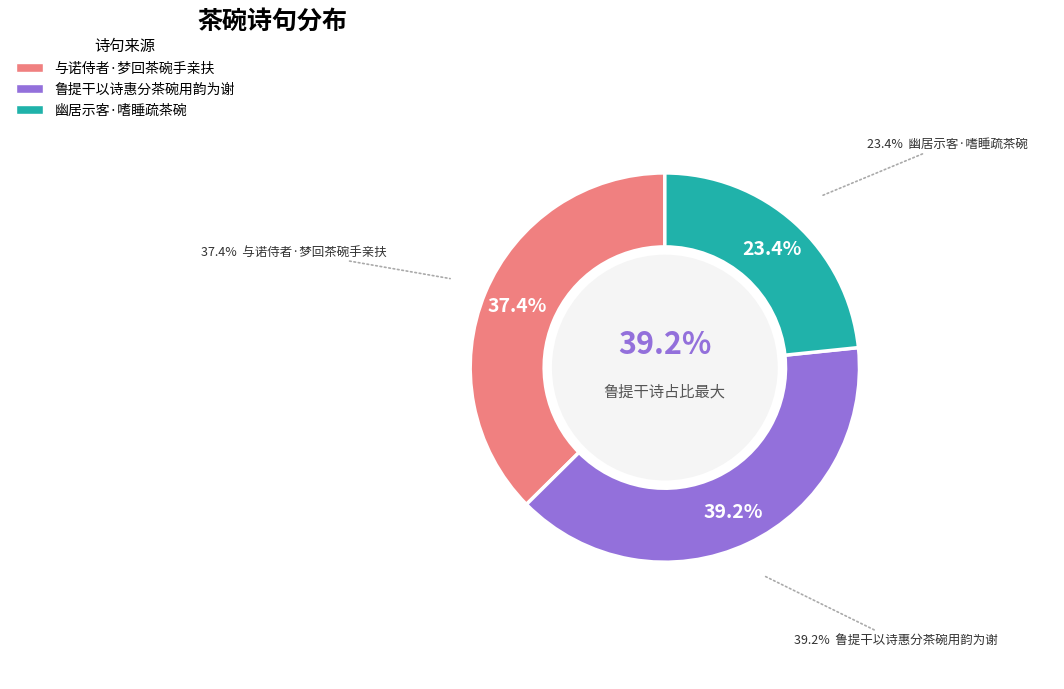

Is there a majority slice in this chart?

No